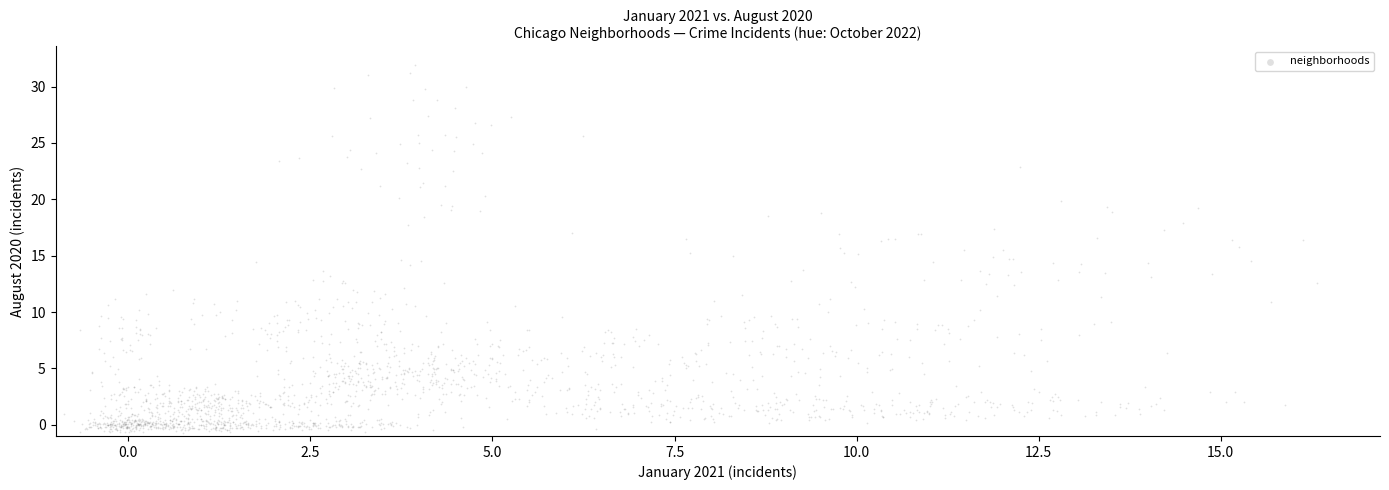

What is the range of Y values (max minus min)?

32.6